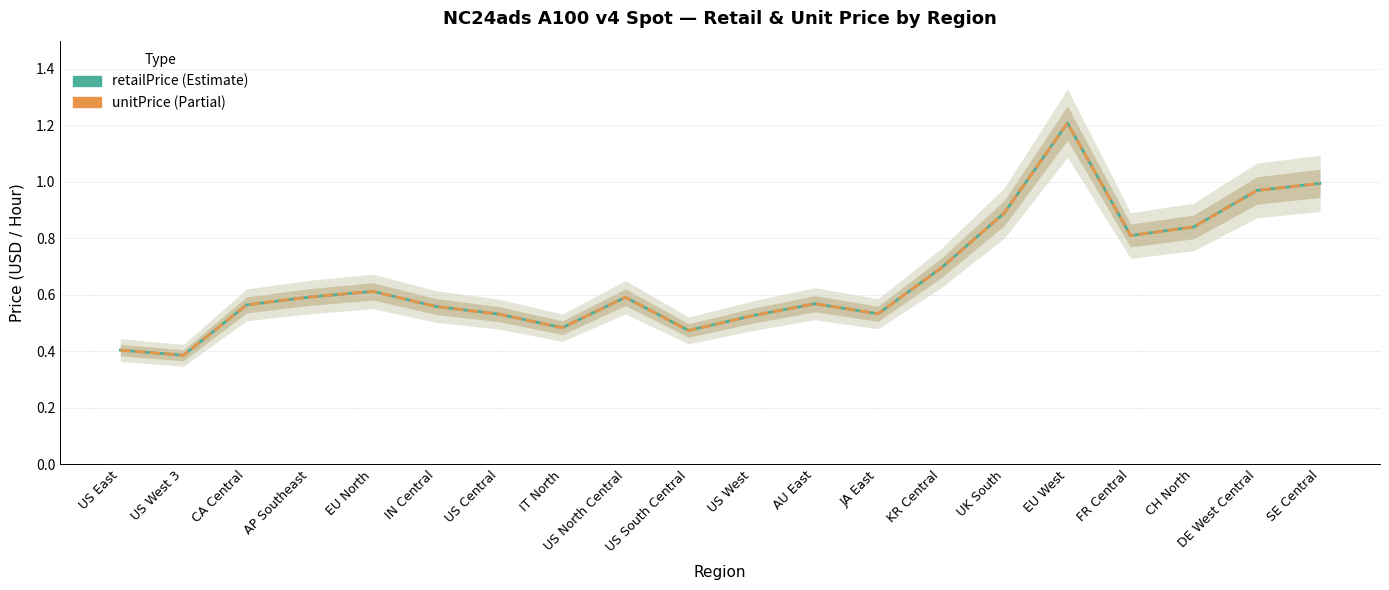

Which category has the lowest value in the unitPrice series?

US West 3